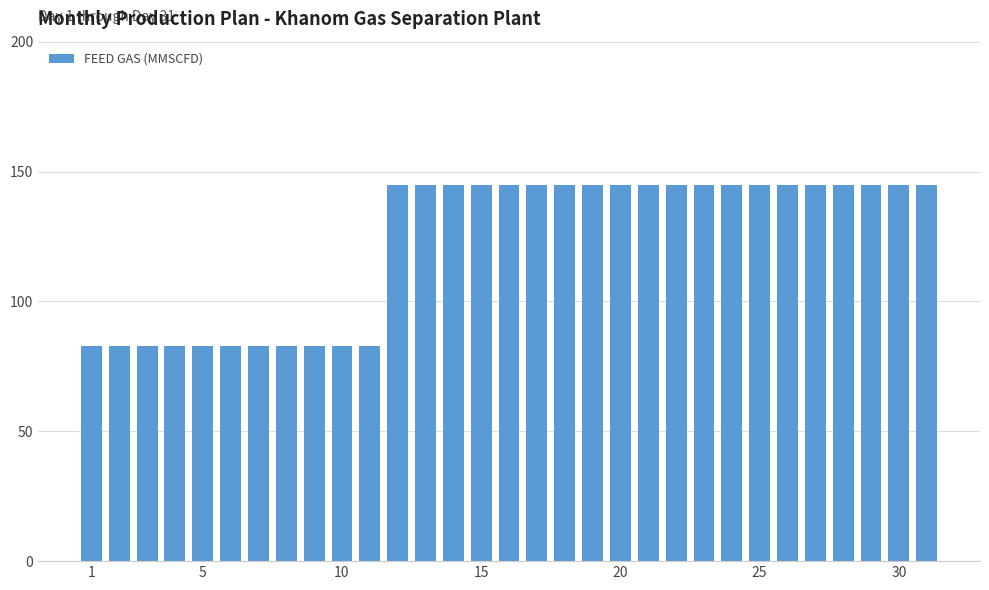

What is the minimum value shown in the chart?

83